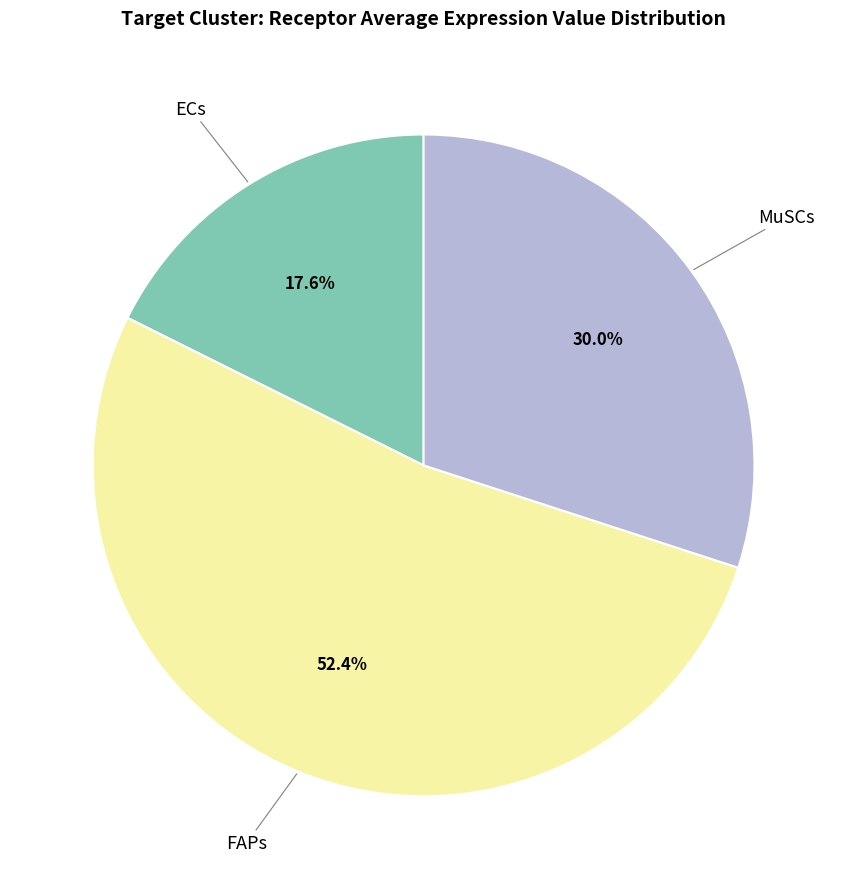

Is there a majority slice in this chart?

Yes